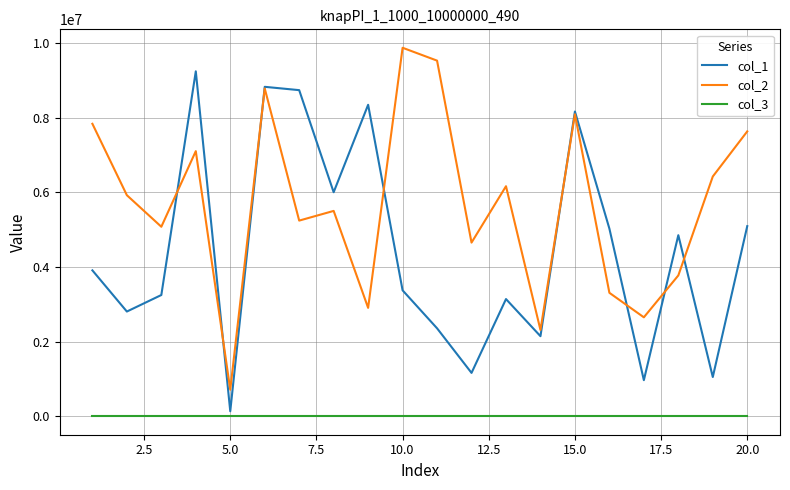

Rank the series by their average value, from highest to lowest.

col_2, col_1, col_3